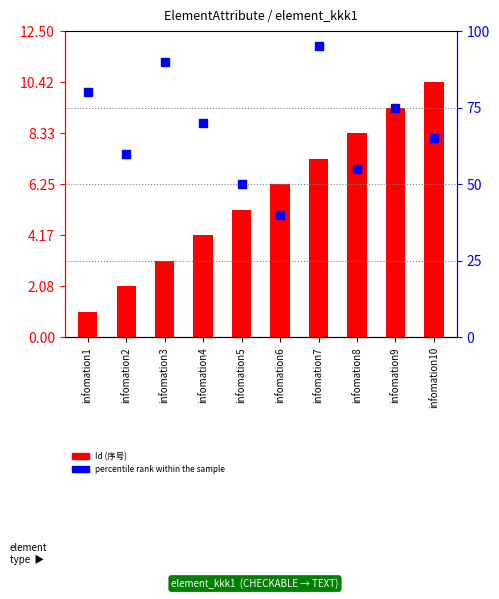

Which series has the largest Y range (max minus min)?

percentile rank within the sample